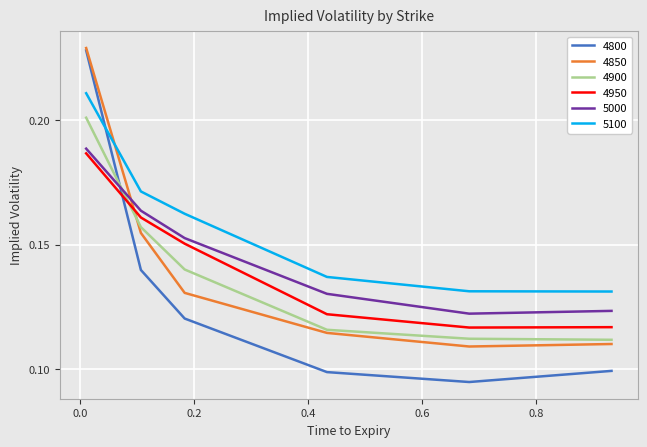

True or false: 5100 and 4900 intersect in this chart.

False